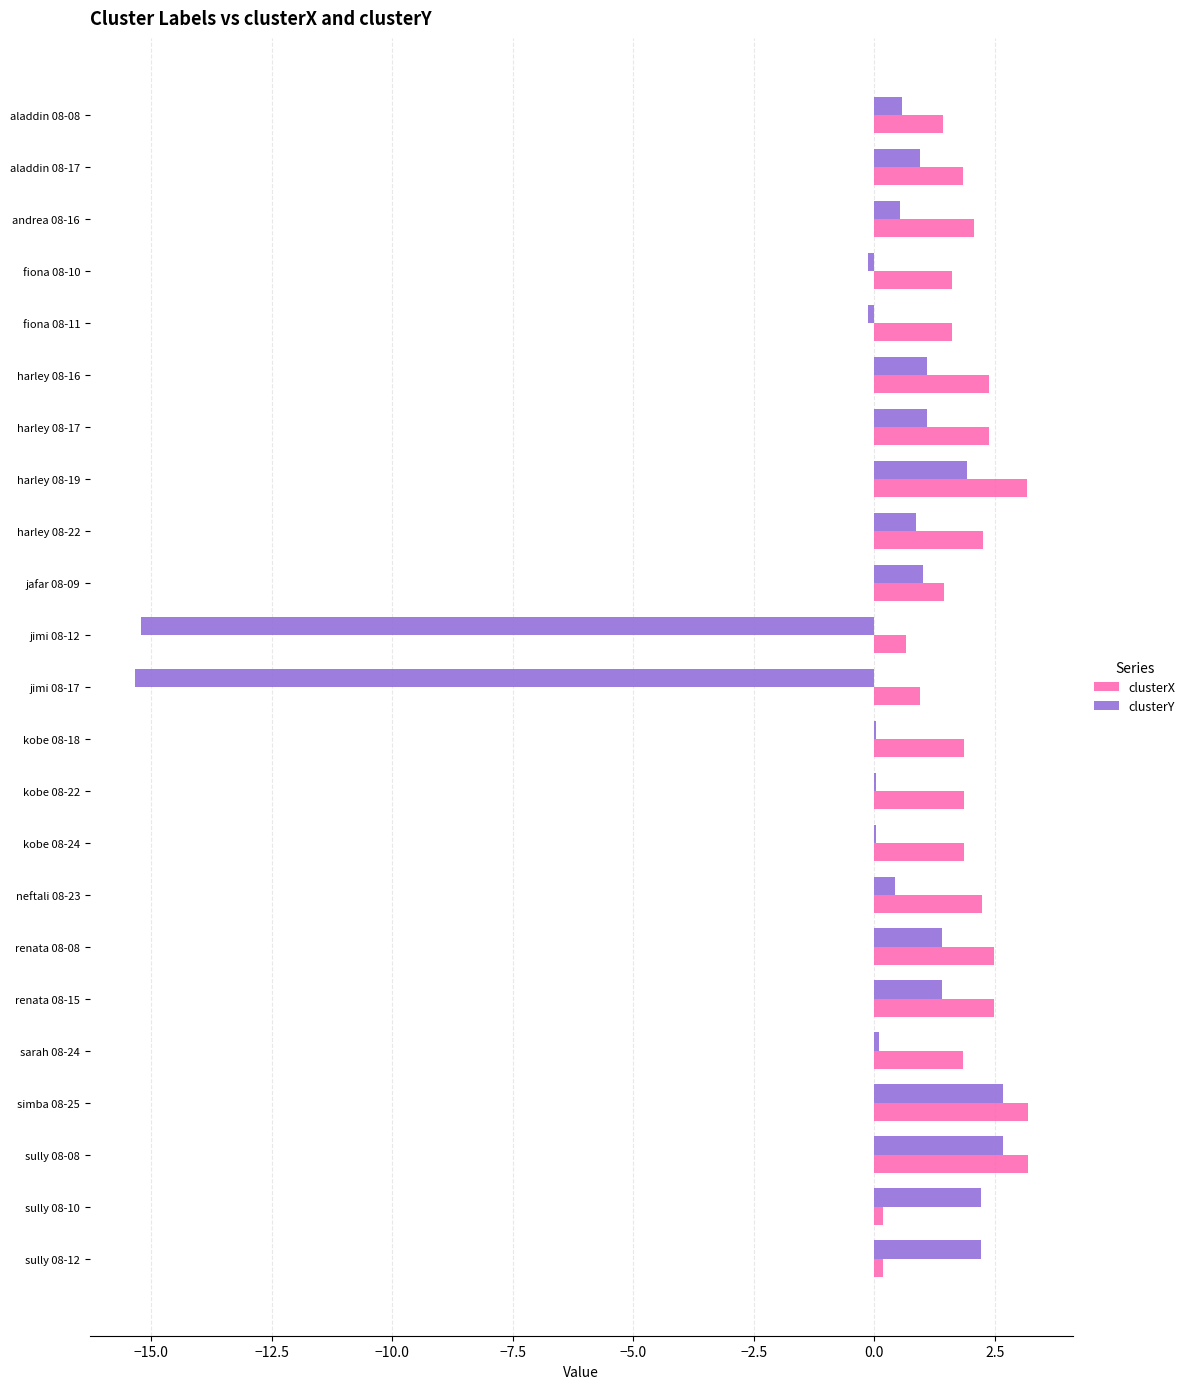

What is the greatest value displayed?

3.2